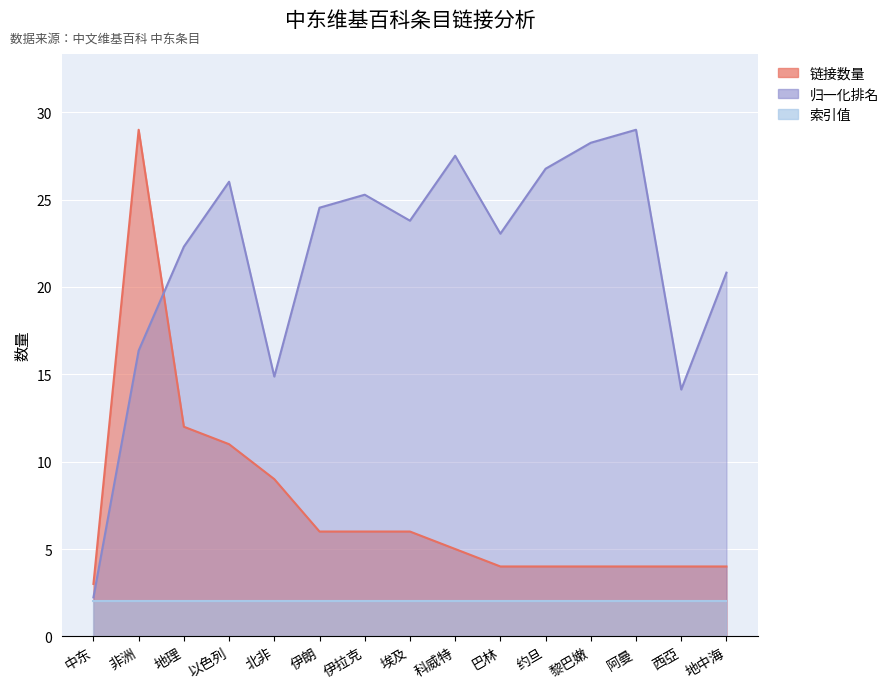

Where does the 排名 series first go above 23?

以色列